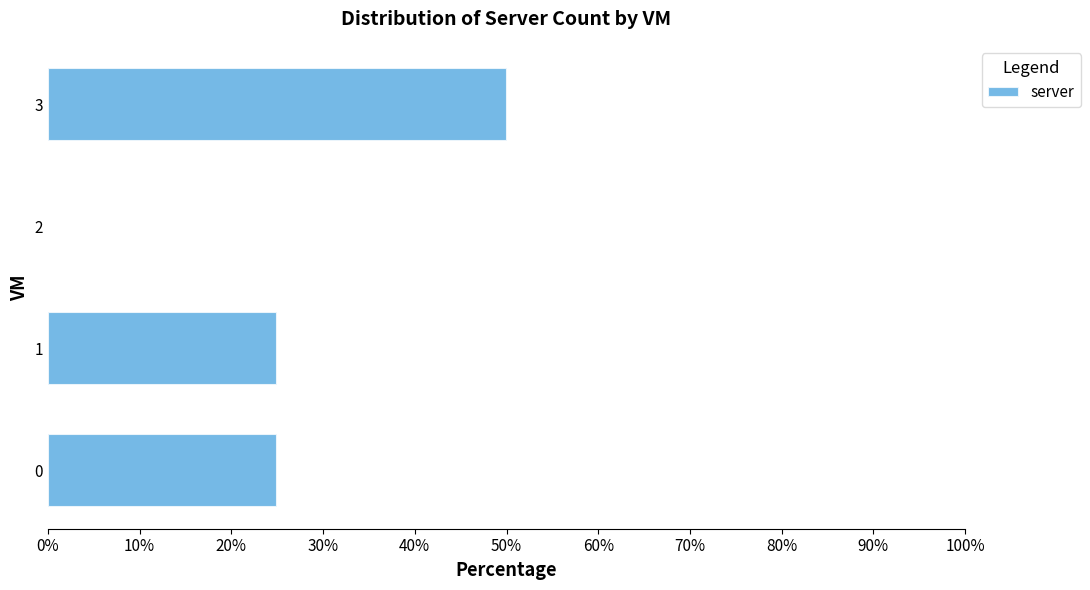

Are the bars horizontal?

Yes